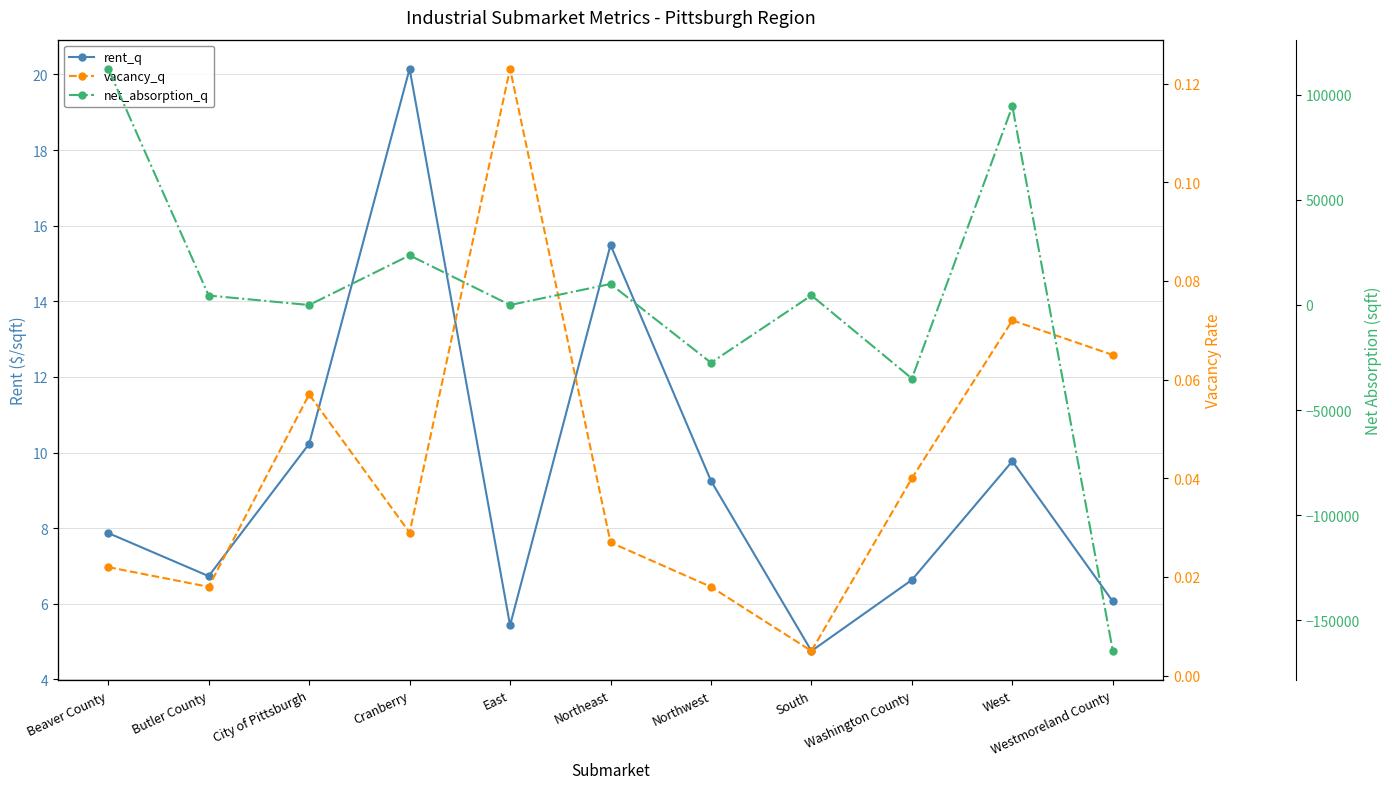

Reading left to right, extract all data points from this chart.

rent_q: 7.9	6.7	10.2	20.1	5.4	15.5	9.2	4.8	6.6	9.8	6.1
vacancy_q: 0.0	0.0	0.1	0.0	0.1	0.0	0.0	0.0	0.0	0.1	0.1
net_absorption_q: 112440.0	4500.0	0.0	23623.0	0.0	10000.0	-27481.0	4553.0	-35000.0	94577.0	-164699.0